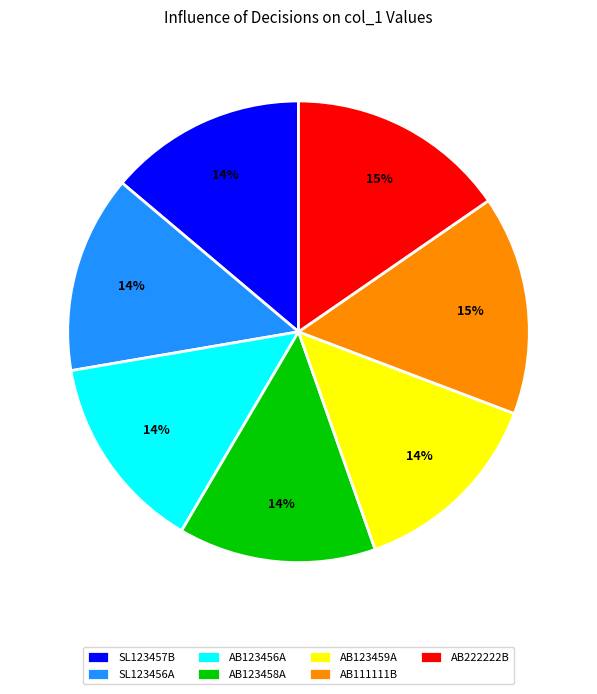

Which has a higher value, AB123458A or AB222222B?

AB222222B